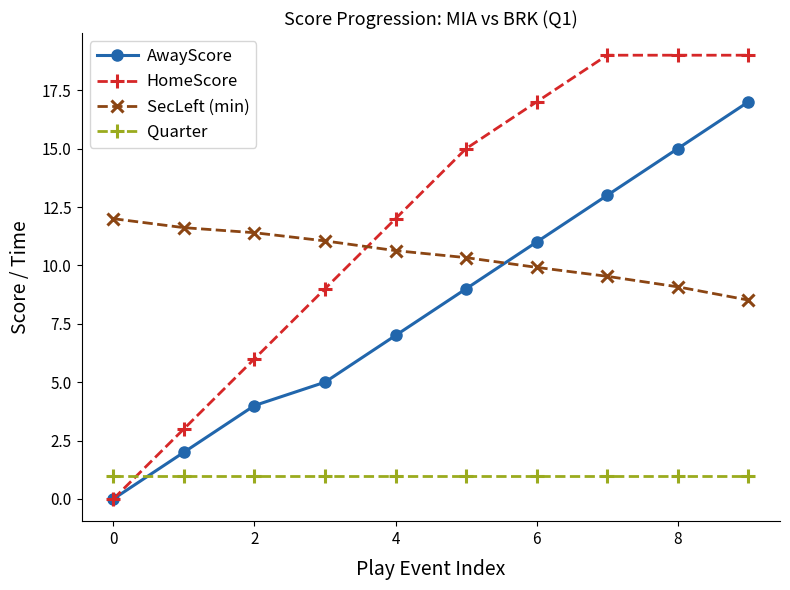

Which series ends up on top after the final intersection of HomeScore and SecLeft (min)?

HomeScore